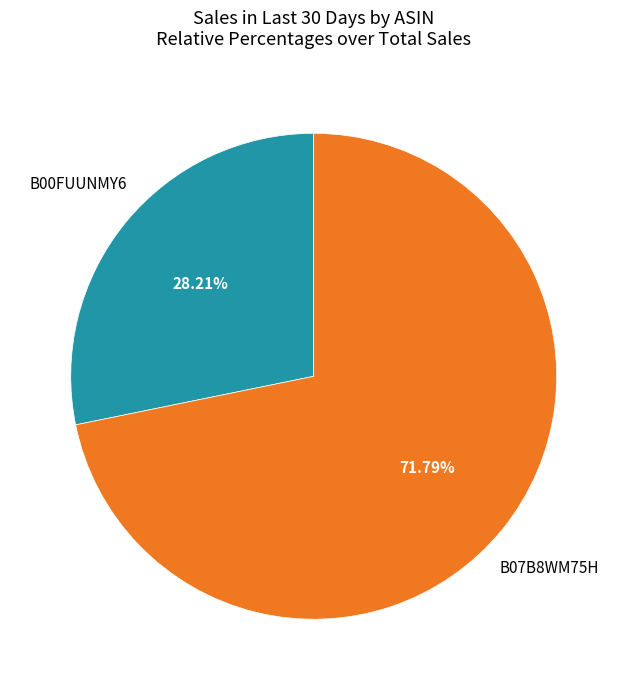

Is there a majority slice in this chart?

Yes